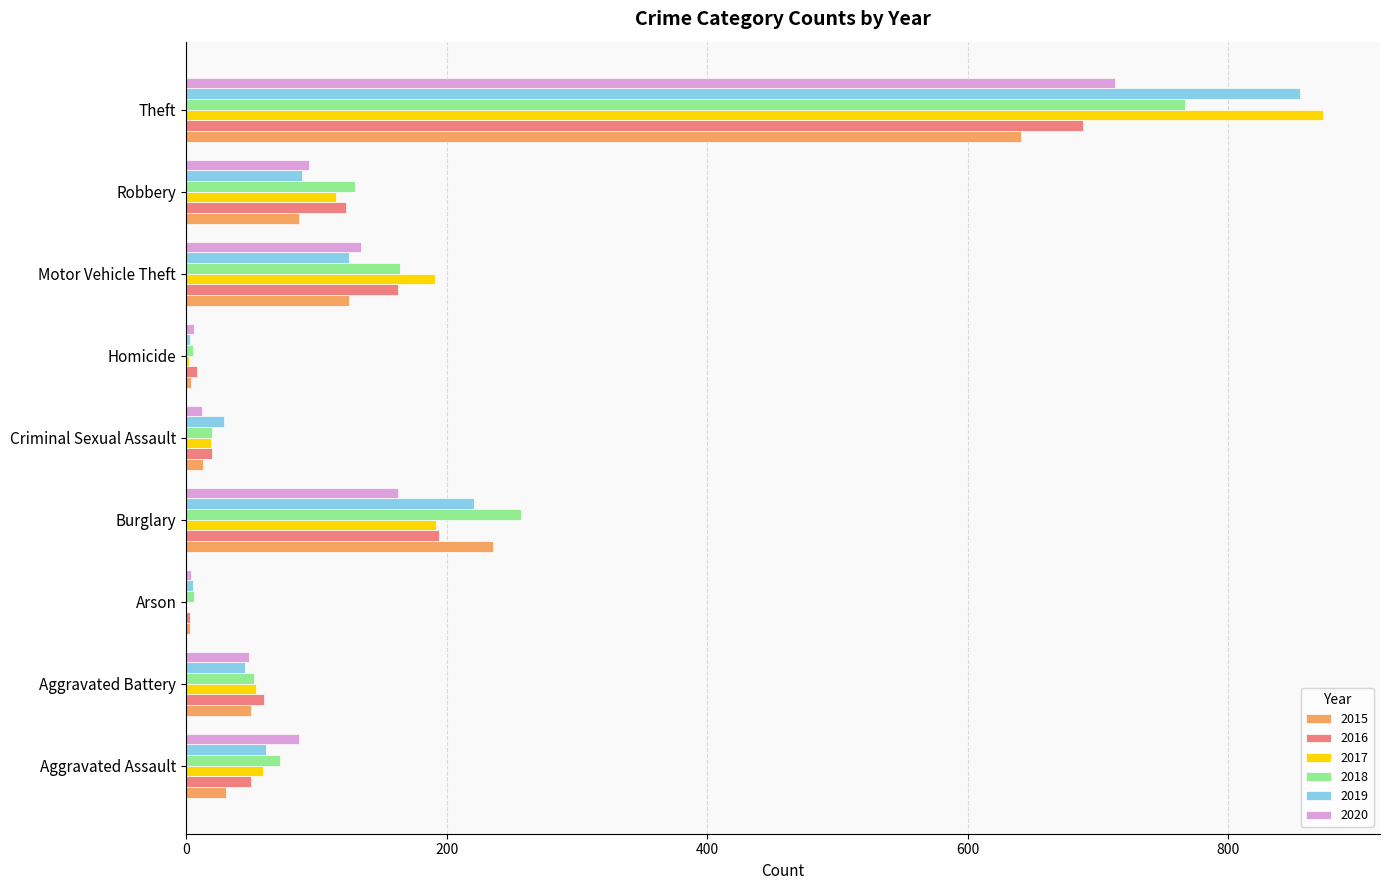

Which series has the widest spread of values?

2017